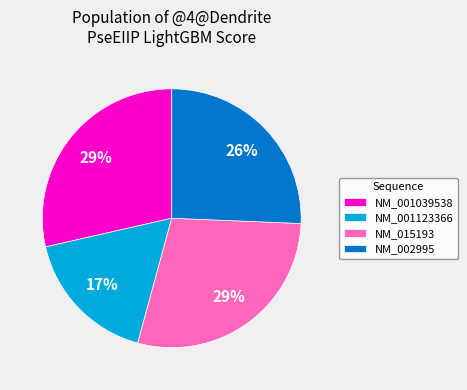

How many slices are in this pie chart?

4